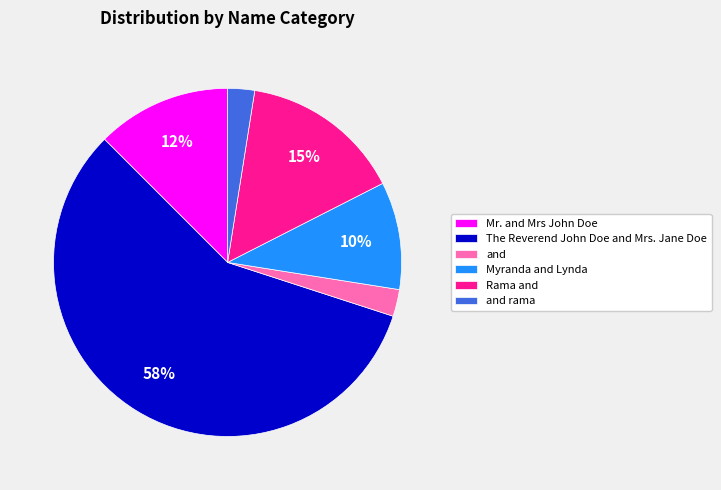

Between and rama and Mr. and Mrs John Doe, which is larger?

Mr. and Mrs John Doe